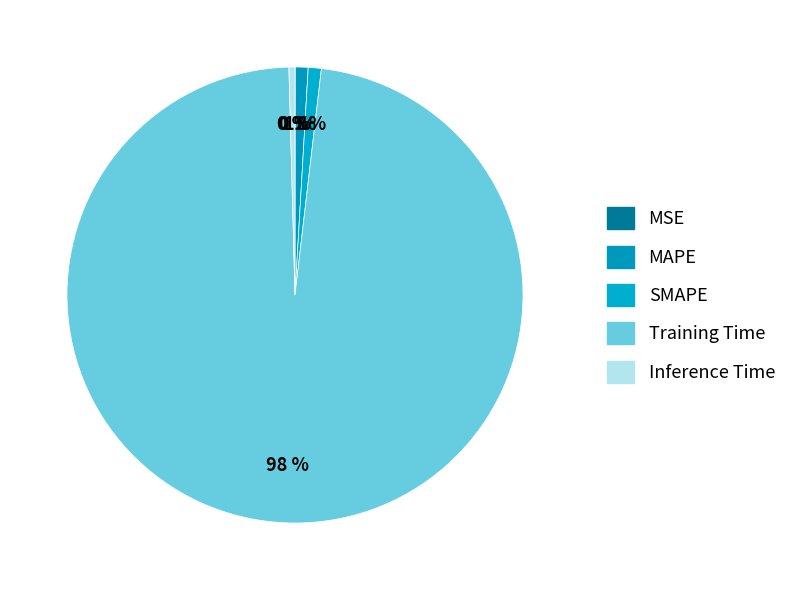

Rank the categories by value from highest to lowest.

Training Time, SMAPE, MAPE, Inference Time, MSE